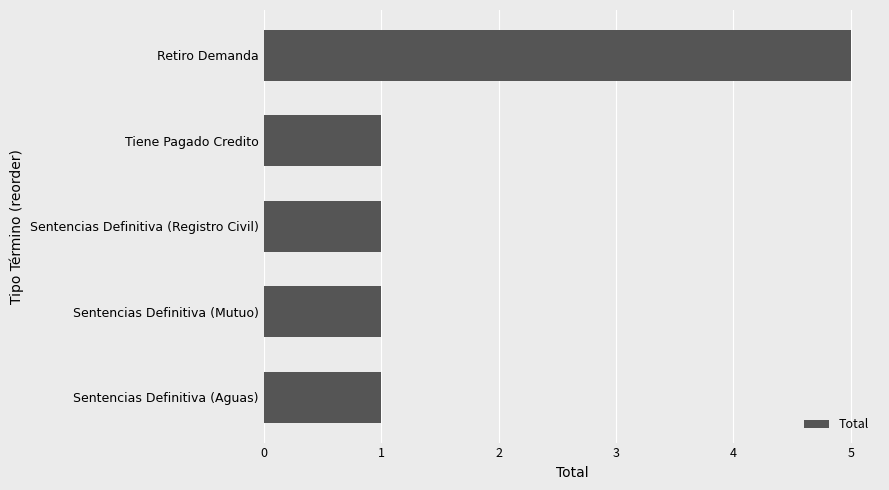

Reading bottom to top, what are all the values shown in this chart?

Sentencias Definitiva (Aguas)=1	Sentencias Definitiva (Mutuo)=1	Sentencias Definitiva (Registro Civil)=1	Tiene Pagado Credito=1	Retiro Demanda=5